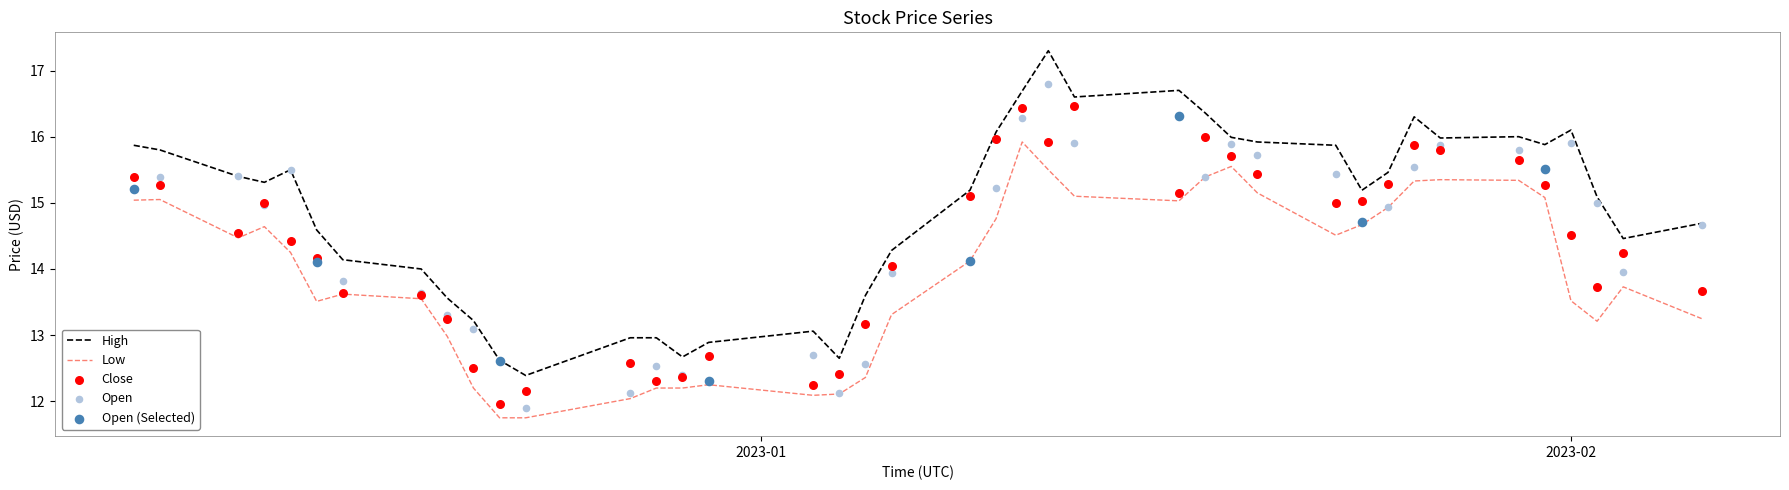

Which series has the widest spread of Y values?

High